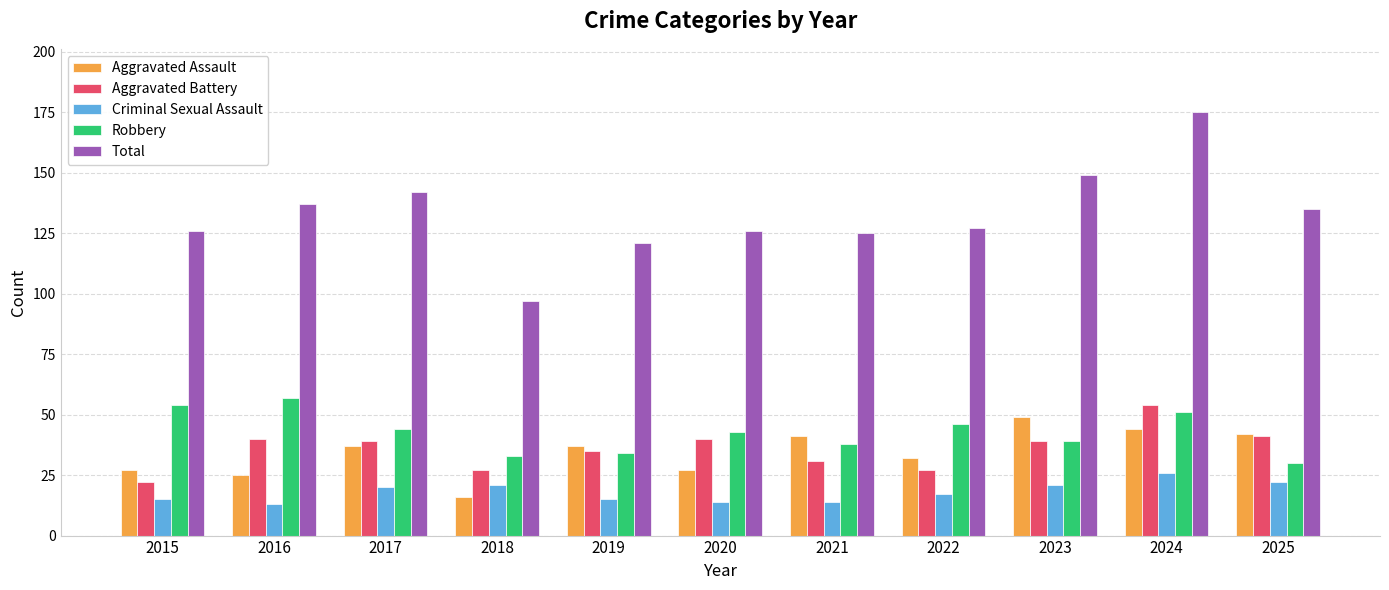

How many series are shown in this chart?

5